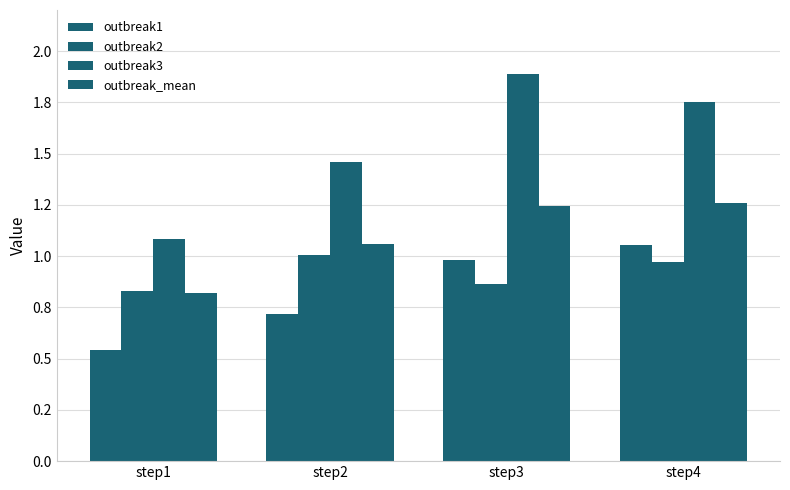

What is the minimum value for outbreak2?

0.8